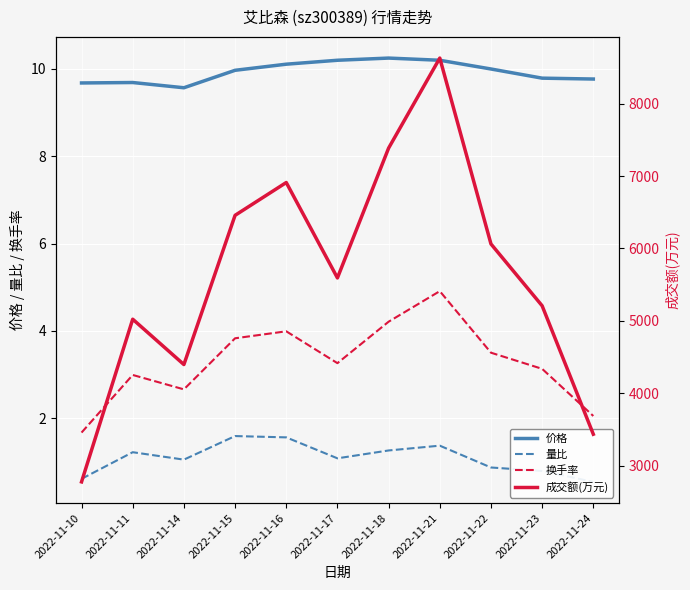

How many data points in 量比 are less than 1?

4